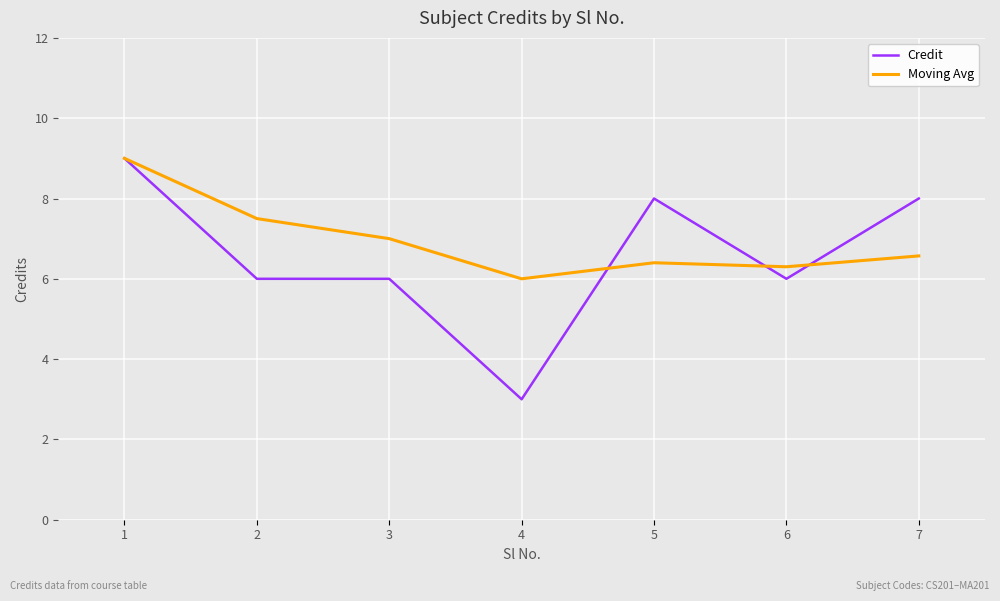

What is the total value across all series at 5?

14.4